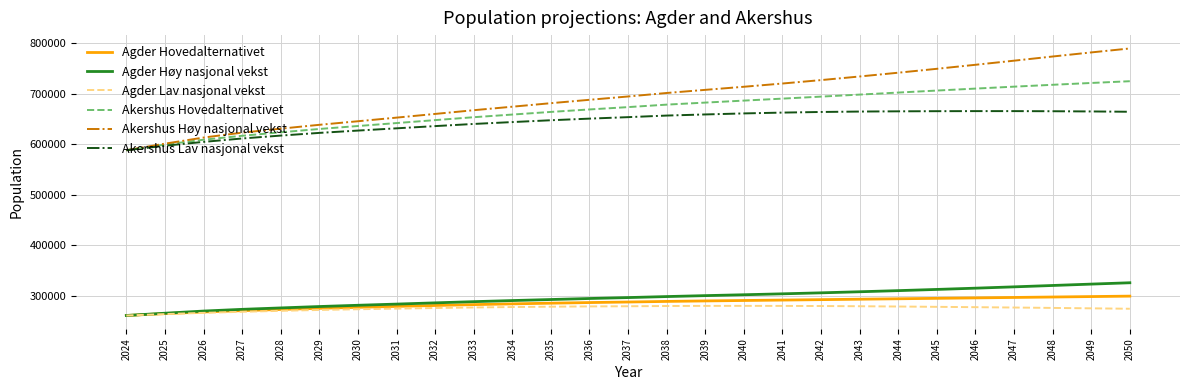

True or false: Akershus Høy nasjonal vekst and Agder Lav nasjonal vekst intersect in this chart.

False